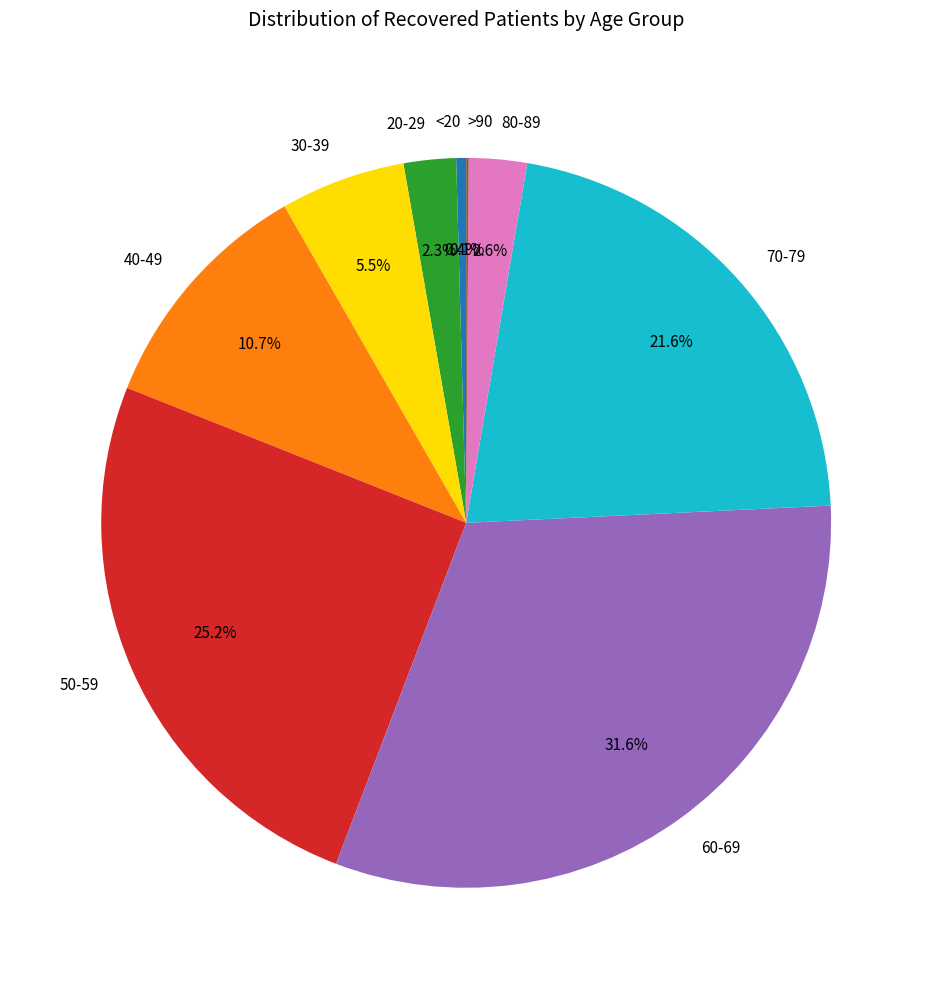

Is there any slice that represents more than half of the pie?

No